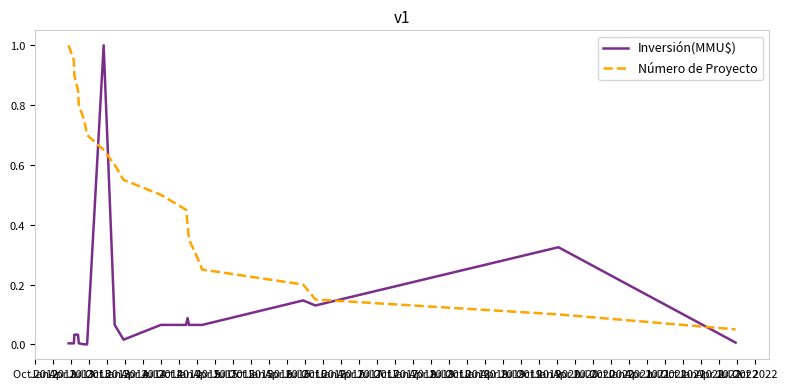

What is the greatest value displayed?

1.0